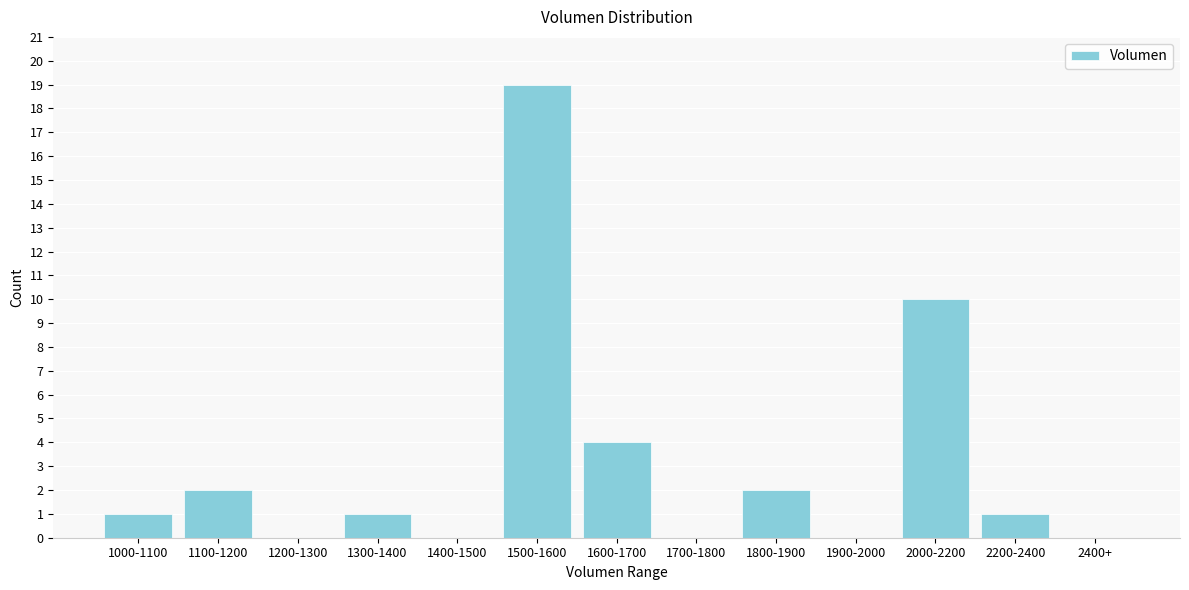

Reading left to right, extract all data points from this chart.

1000-1100=1	1100-1200=2	1200-1300=0	1300-1400=1	1400-1500=0	1500-1600=19	1600-1700=4	1700-1800=0	1800-1900=2	1900-2000=0	2000-2200=10	2200-2400=1	2400+=0